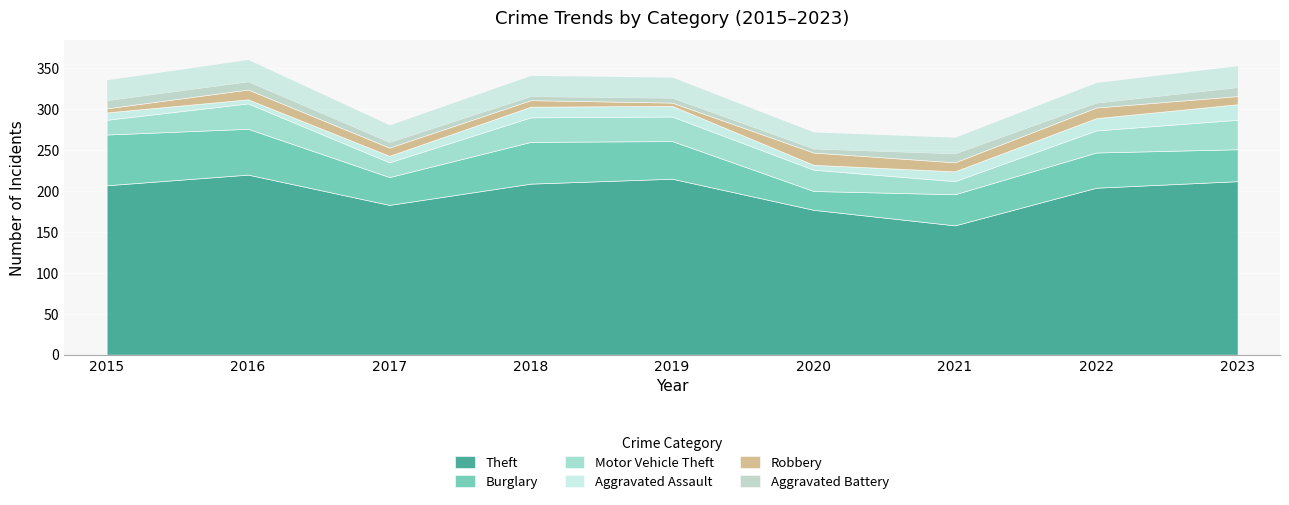

How many interior local peaks does the Aggravated Battery series have?

2